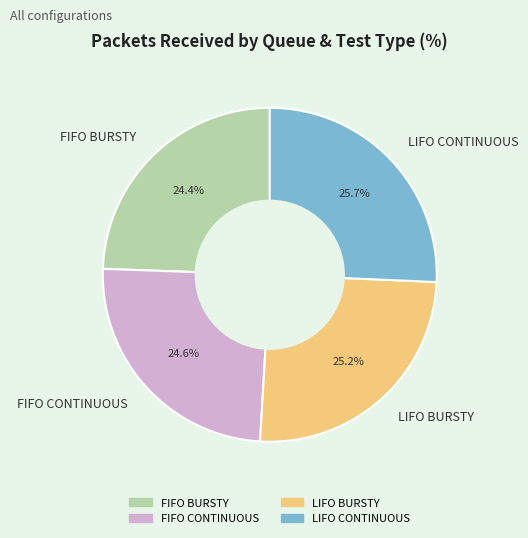

The FIFO CONTINUOUS slice represents 35% of the pie. True or false?

False